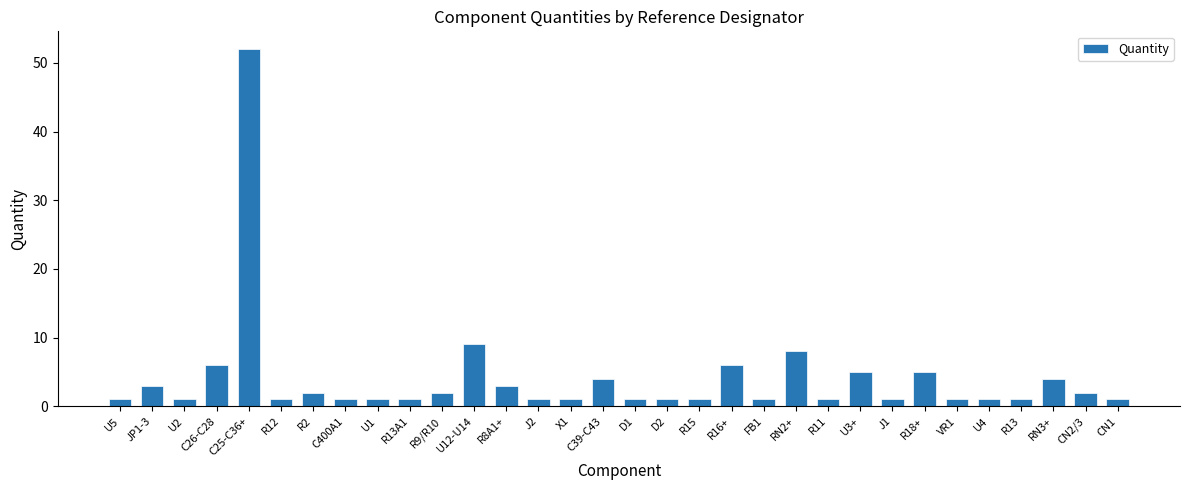

Is it true that the value at C39-C43 is 6?

False